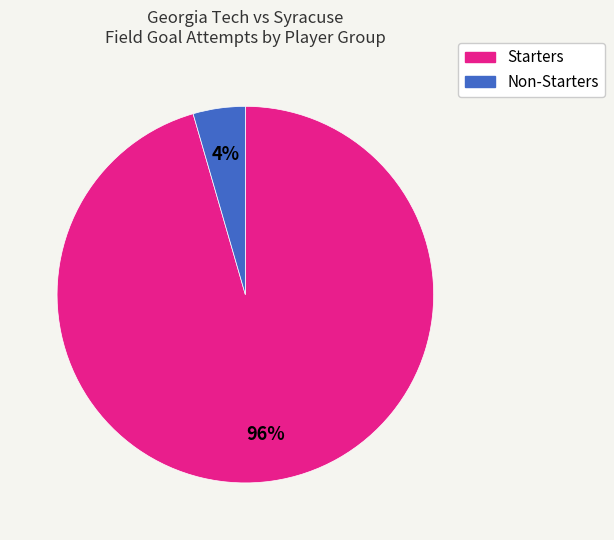

Does any single category account for the majority?

Yes